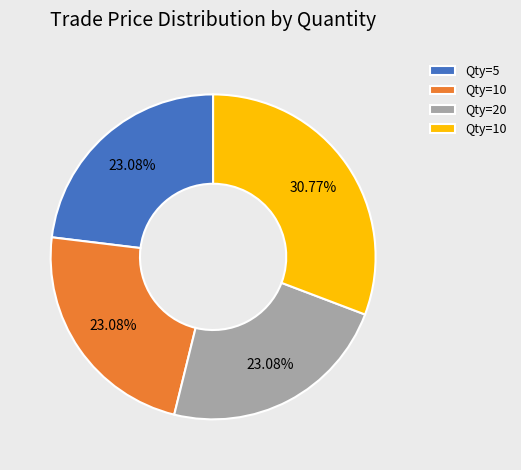

To the nearest percent, what is the average slice percentage?

25%